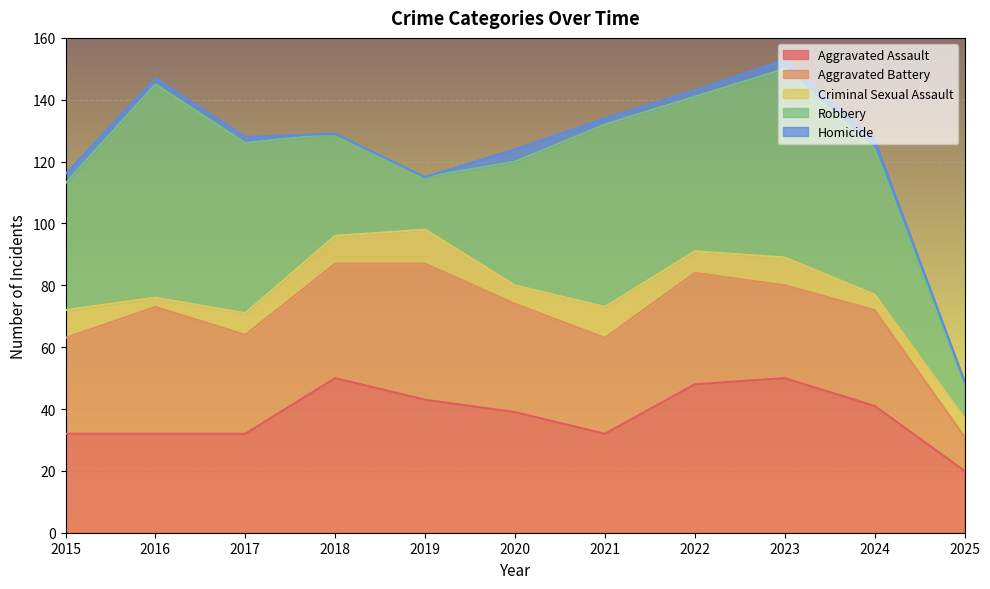

Where is Homicide nearest to the value 2?

2016